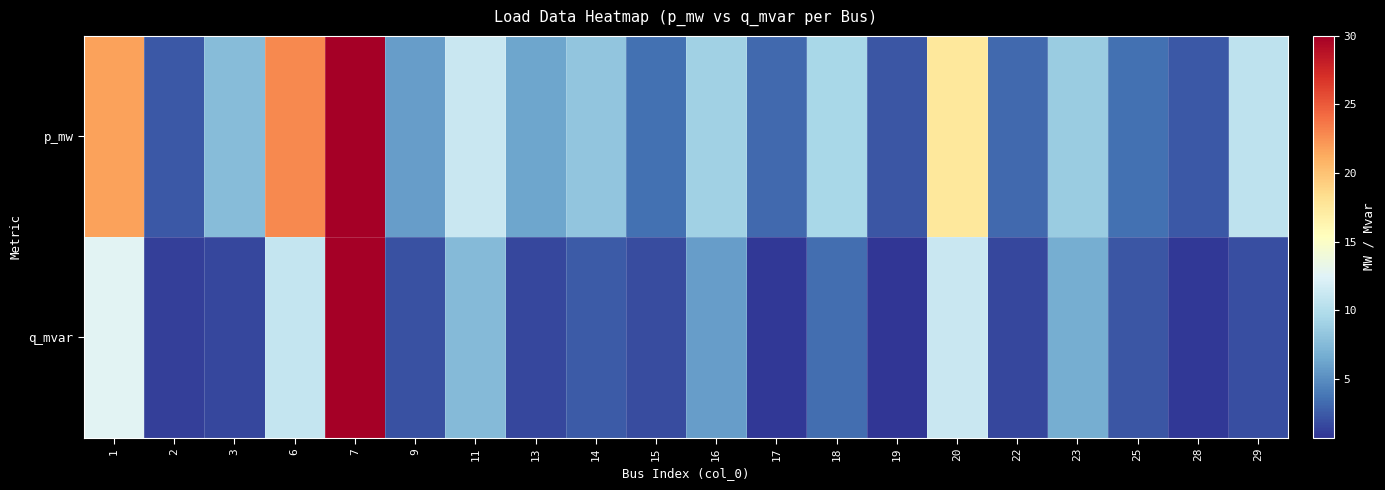

Reading left to right, list all the values displayed in this chart.

p_mw: 1=21.7	2=2.4	3=7.6	6=22.8	7=30.0	9=5.8	11=11.2	13=6.2	14=8.2	15=3.5	16=9.0	17=3.2	18=9.5	19=2.2	20=17.5	22=3.2	23=8.7	25=3.5	28=2.4	29=10.6
q_mvar: 1=12.7	2=1.2	3=1.6	6=10.9	7=30.0	9=2.0	11=7.5	13=1.6	14=2.5	15=1.8	16=5.8	17=0.9	18=3.4	19=0.7	20=11.2	22=1.6	23=6.7	25=2.3	28=0.9	29=1.9